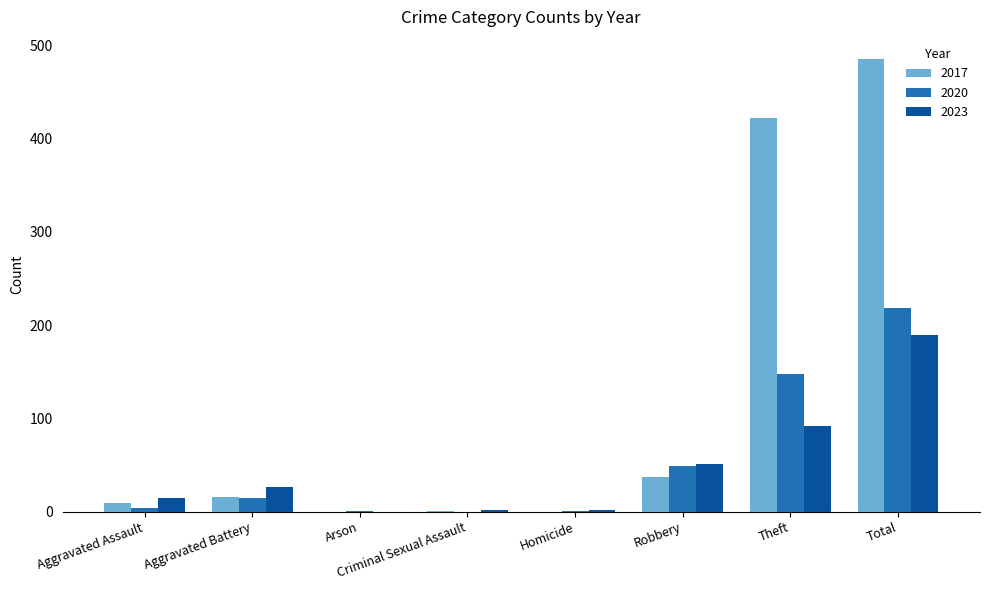

What is the sum of all 2017 values?

970